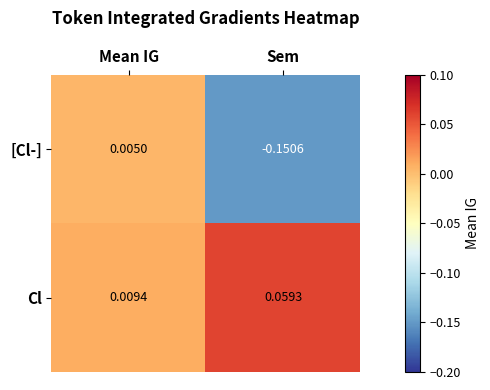

Where does the [Cl-] series first go above 0?

Mean IG